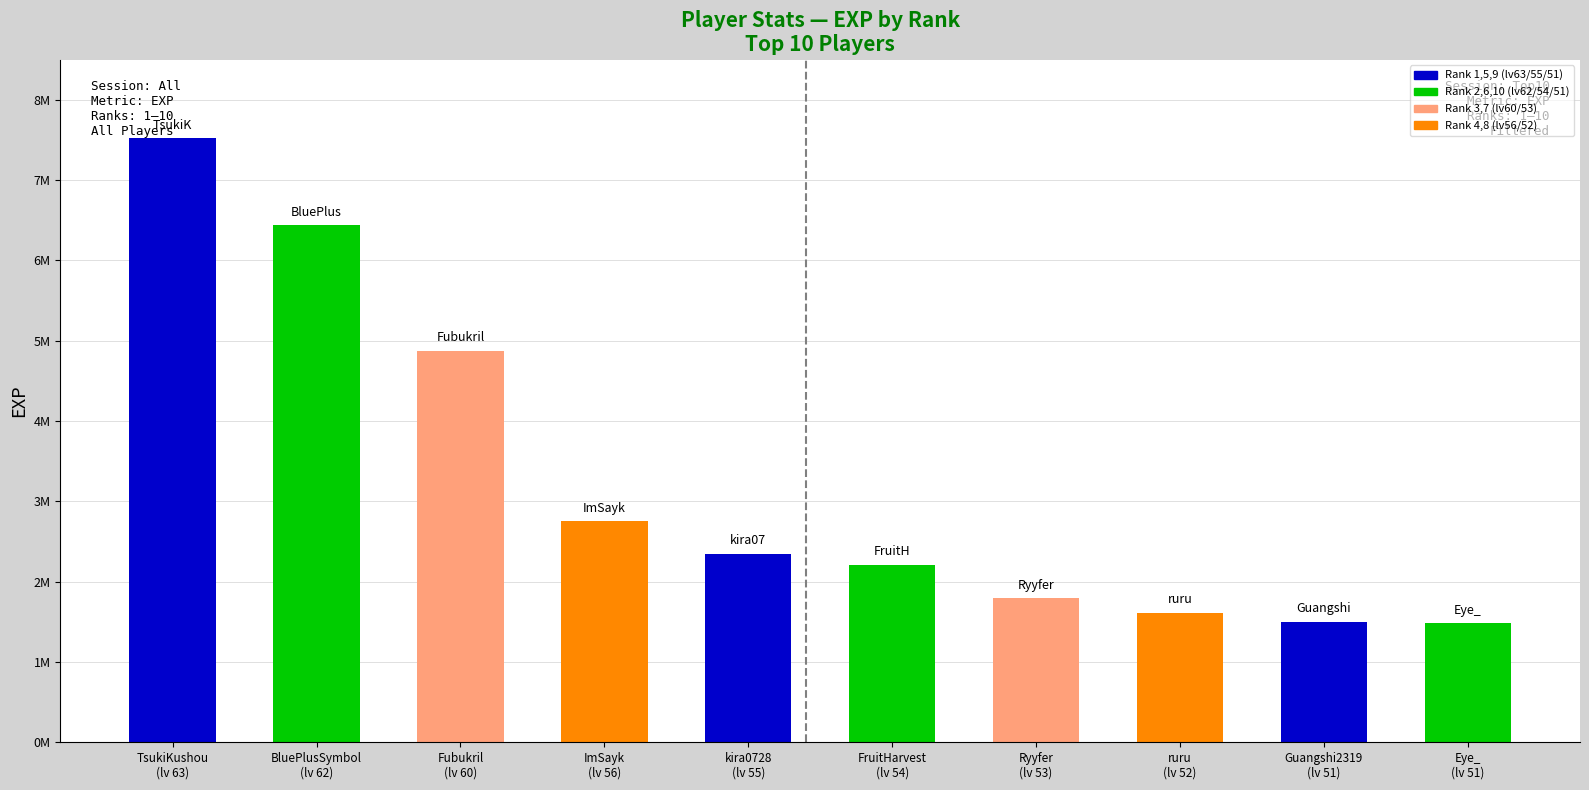

What is the greatest value displayed?

7522807